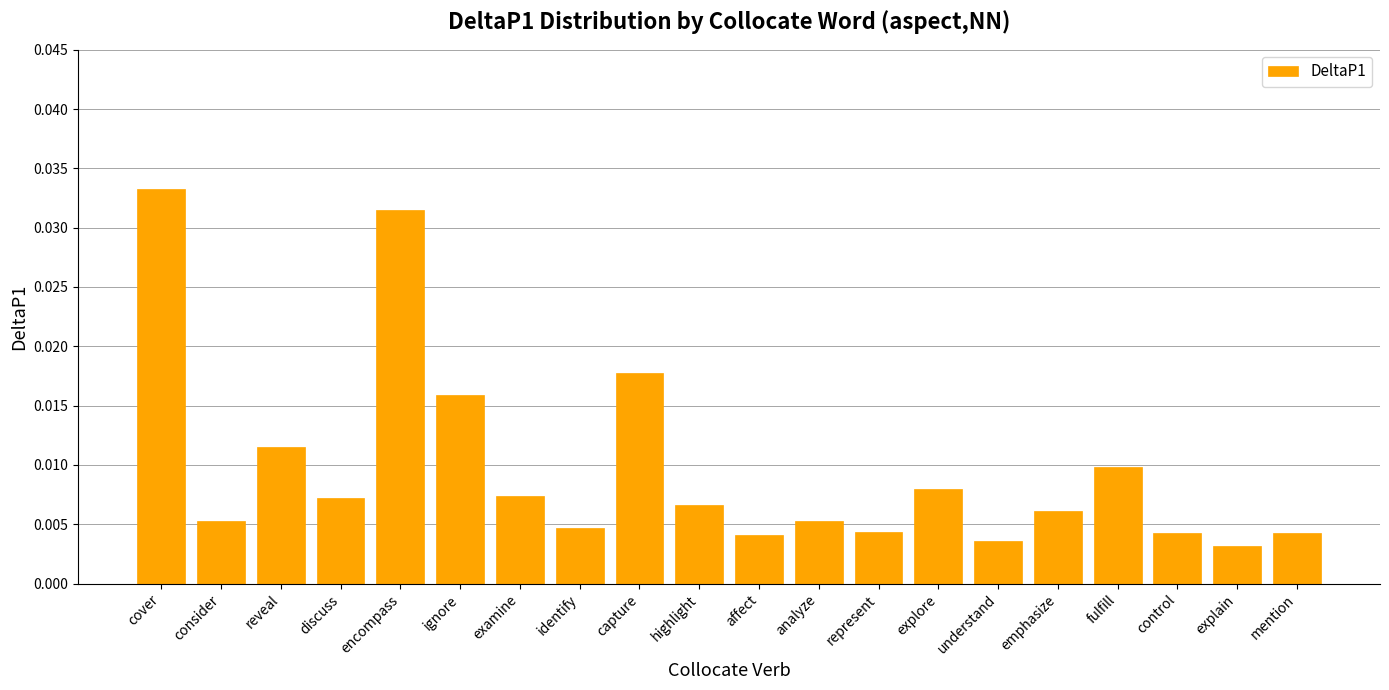

Which label corresponds to the largest value in the chart?

cover